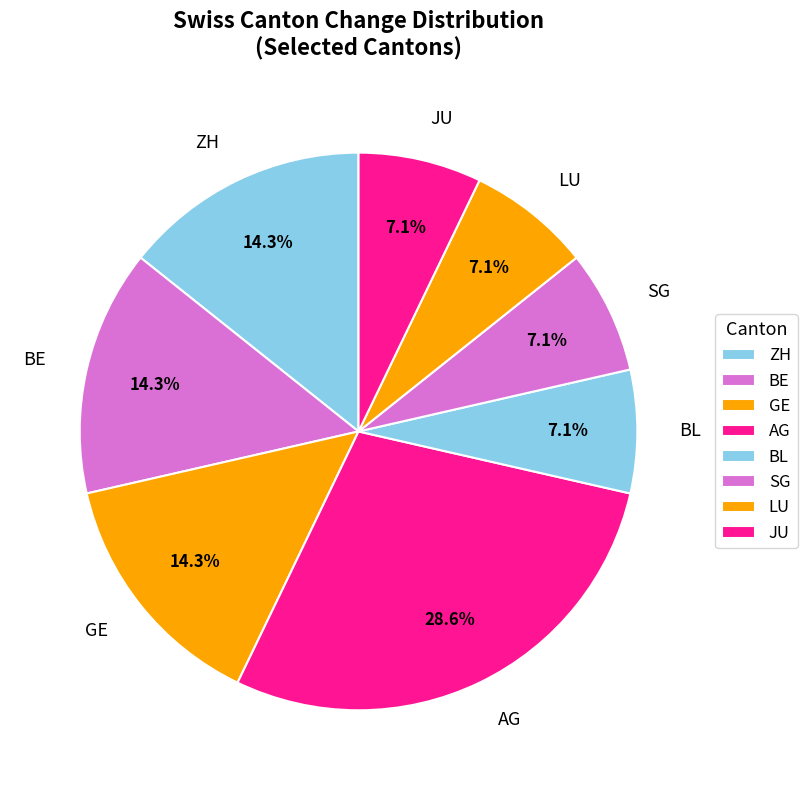

Which has a higher value, AG or BL?

AG